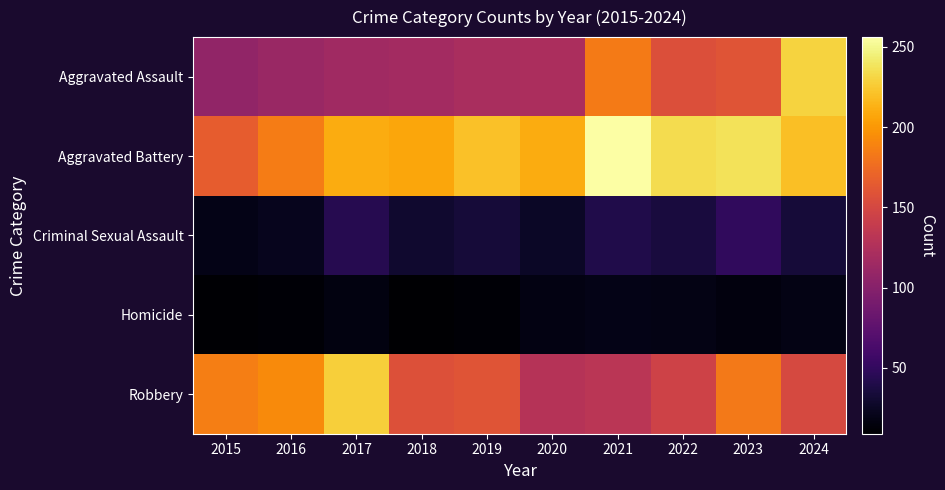

At which category is the sum across all series the highest?

2024